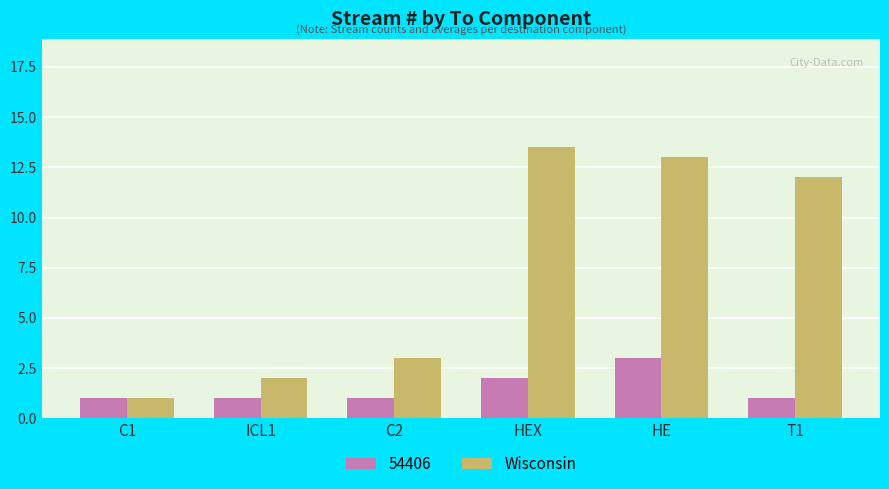

What is the label of the 3rd bar from the left?

C2